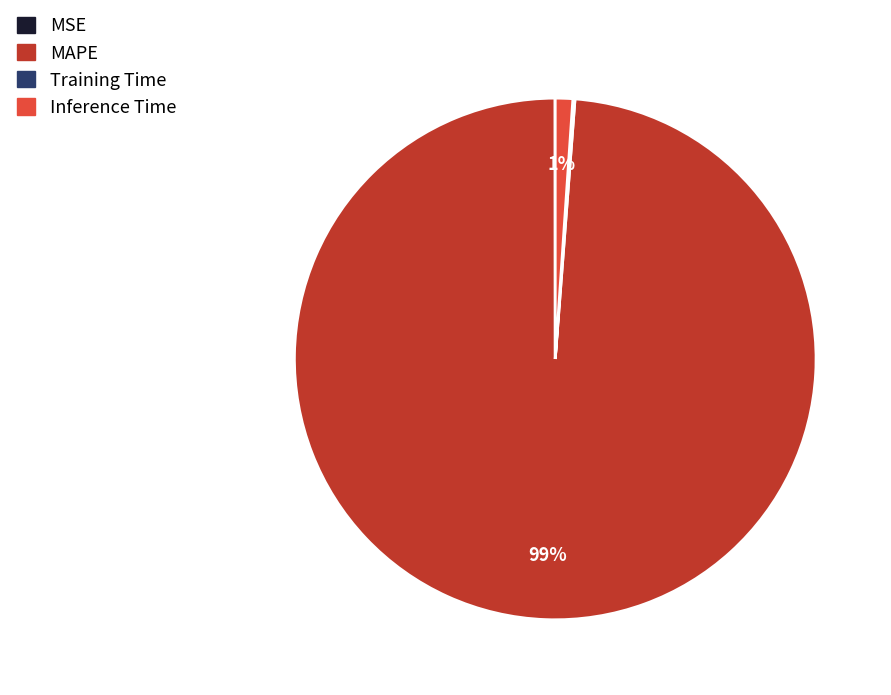

To the nearest percent, what is the difference between the largest and smallest slice percentages?

99%